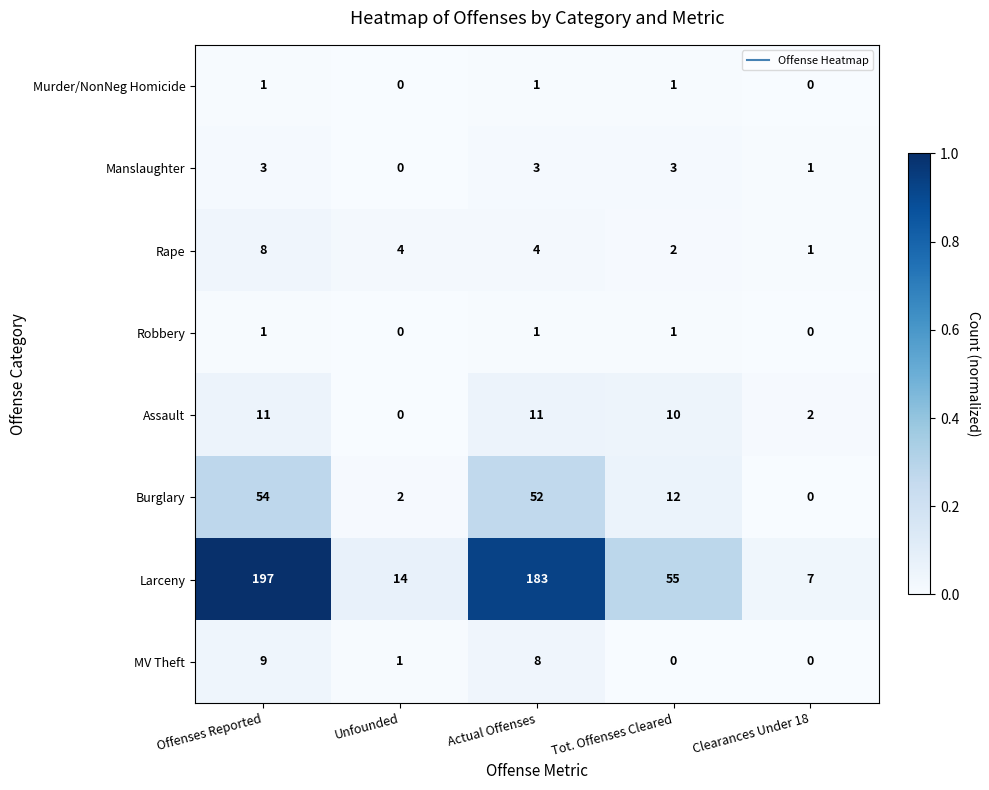

At which category is the sum across all series the highest?

Offenses Reported